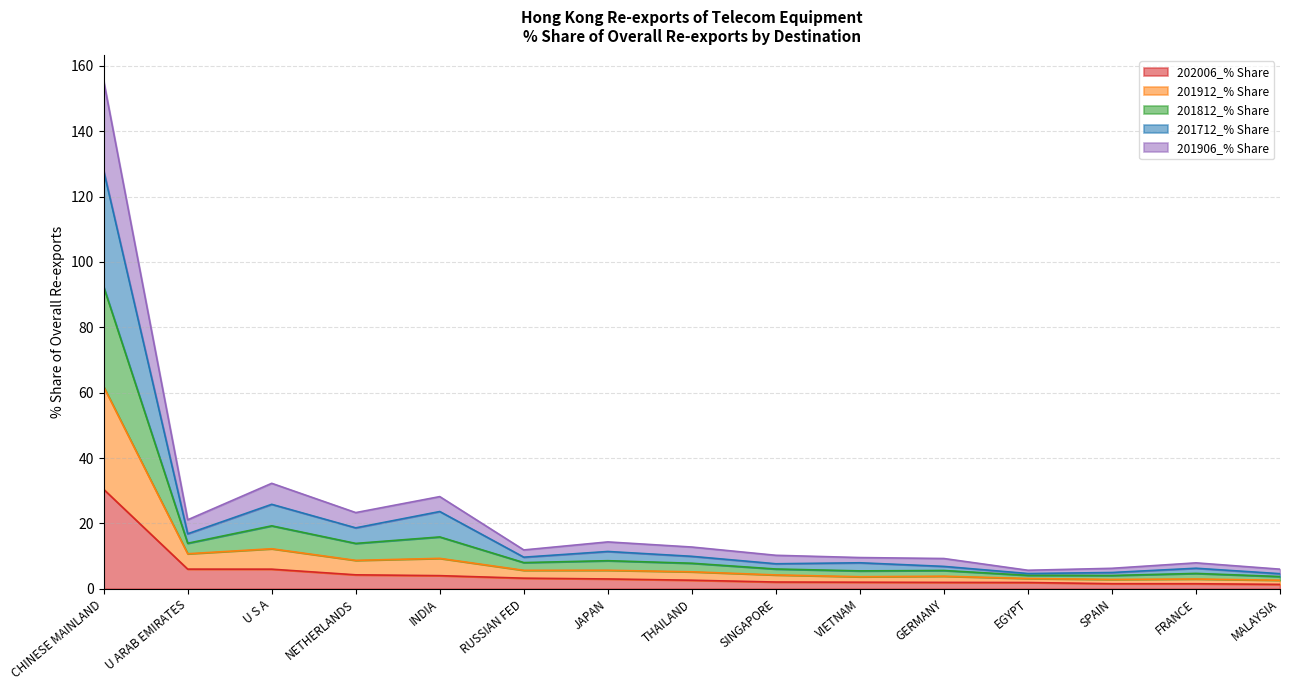

Between EGYPT and MALAYSIA, which series saw the biggest shift?

202006_% Share